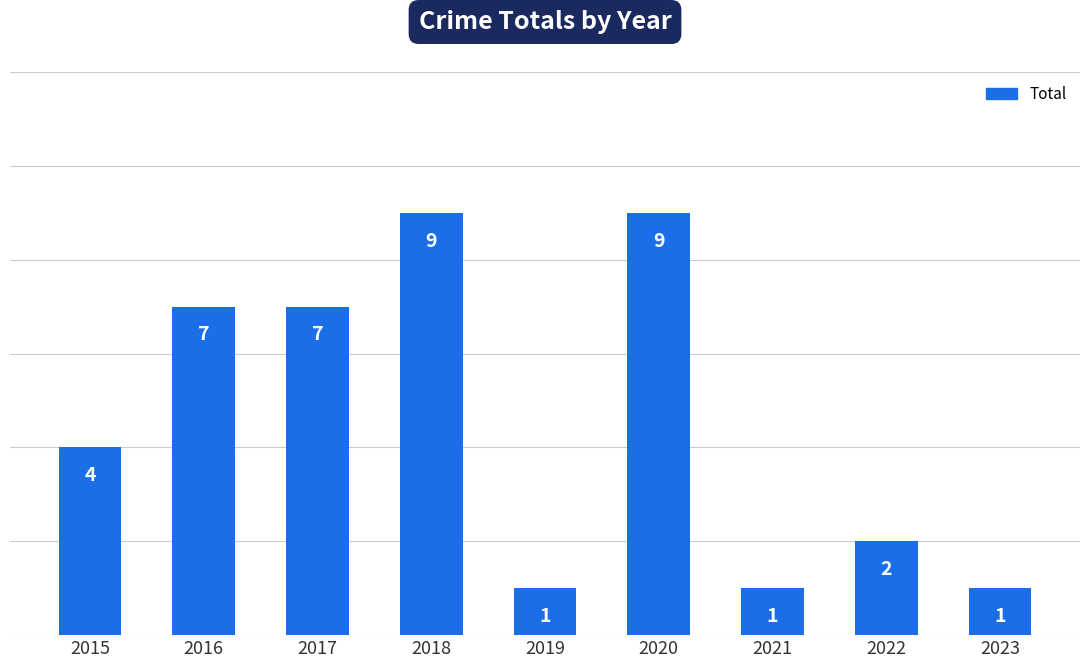

The chart shows a value of 9 at 2020. True or false?

True